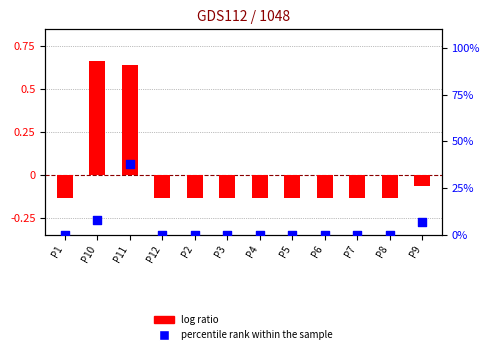

At how many categories does at least one series exceed 2?

3